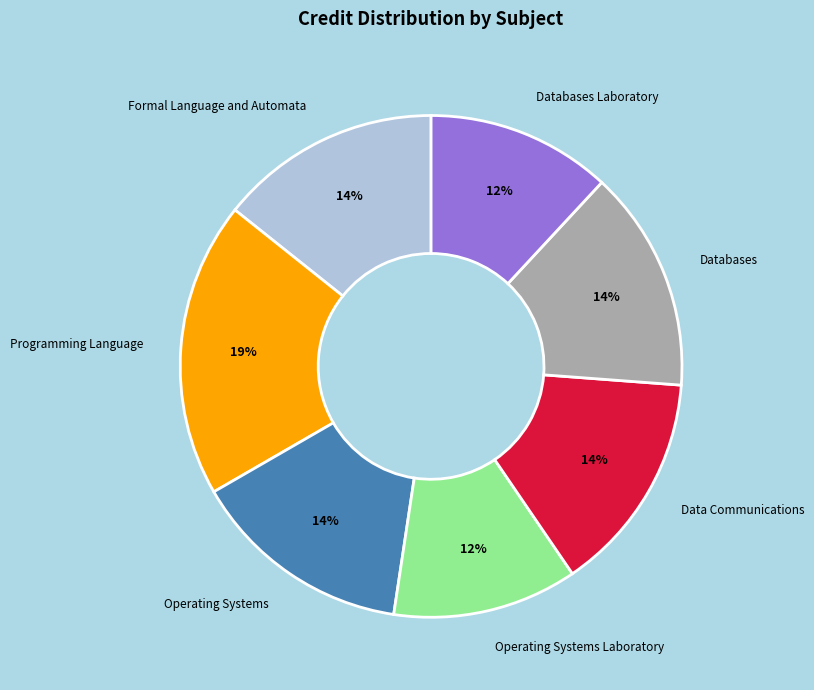

Combined, do Operating Systems Laboratory and Operating Systems account for over 50%?

No